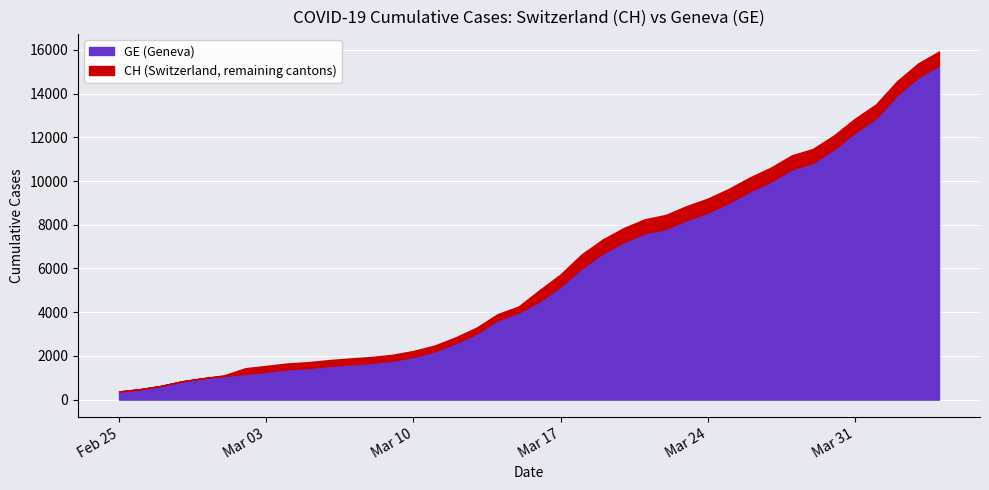

Rank the categories by CH value from lowest to highest.

2020-02-25, 2020-02-26, 2020-02-27, 2020-02-28, 2020-02-29, 2020-03-01, 2020-03-02, 2020-03-03, 2020-03-04, 2020-03-05, 2020-03-06, 2020-03-07, 2020-03-08, 2020-03-09, 2020-03-10, 2020-03-11, 2020-03-12, 2020-03-13, 2020-03-14, 2020-03-15, 2020-03-16, 2020-03-17, 2020-03-18, 2020-03-19, 2020-03-20, 2020-03-21, 2020-03-22, 2020-03-23, 2020-03-24, 2020-03-25, 2020-03-26, 2020-03-27, 2020-03-28, 2020-03-29, 2020-03-30, 2020-03-31, 2020-04-01, 2020-04-02, 2020-04-03, 2020-04-04